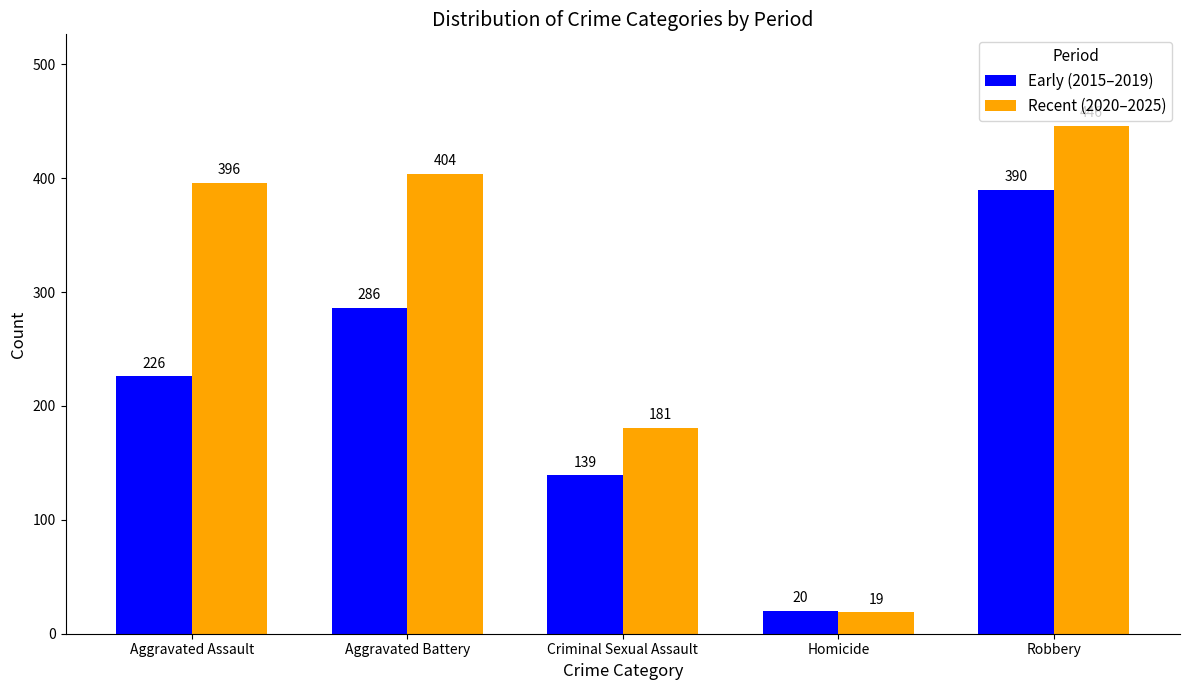

Which series changed the most between Aggravated Battery and Homicide?

Recent (2020–2025)